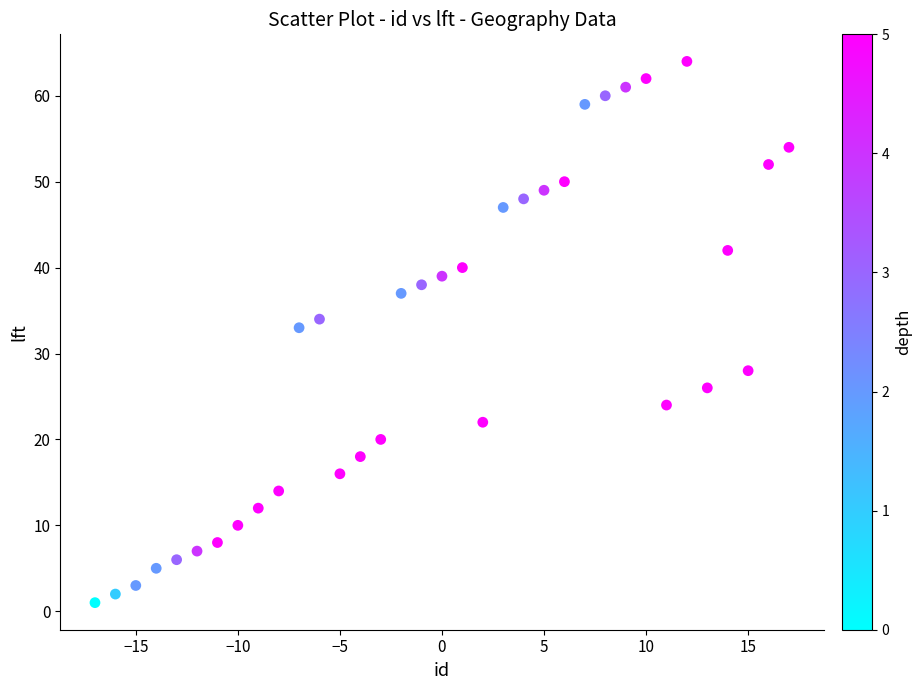

What is the range of Y values (max minus min)?

63